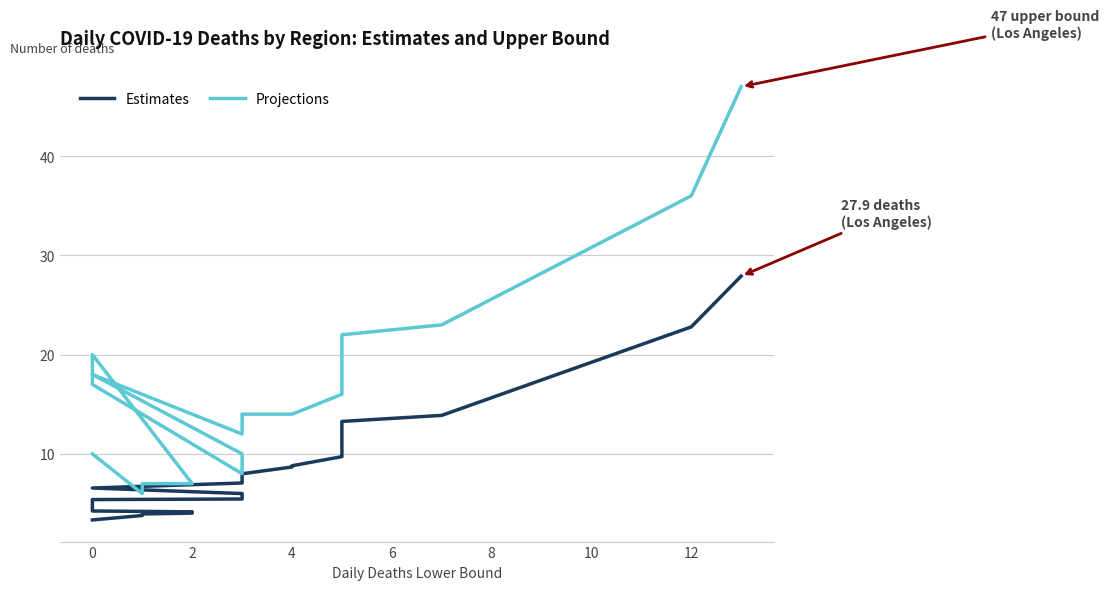

How many data points does each series have?

20